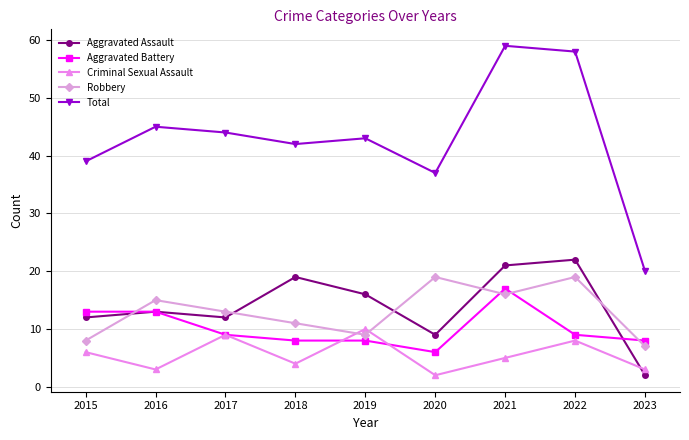

The Total series shows 58 at 2022. True or false?

True